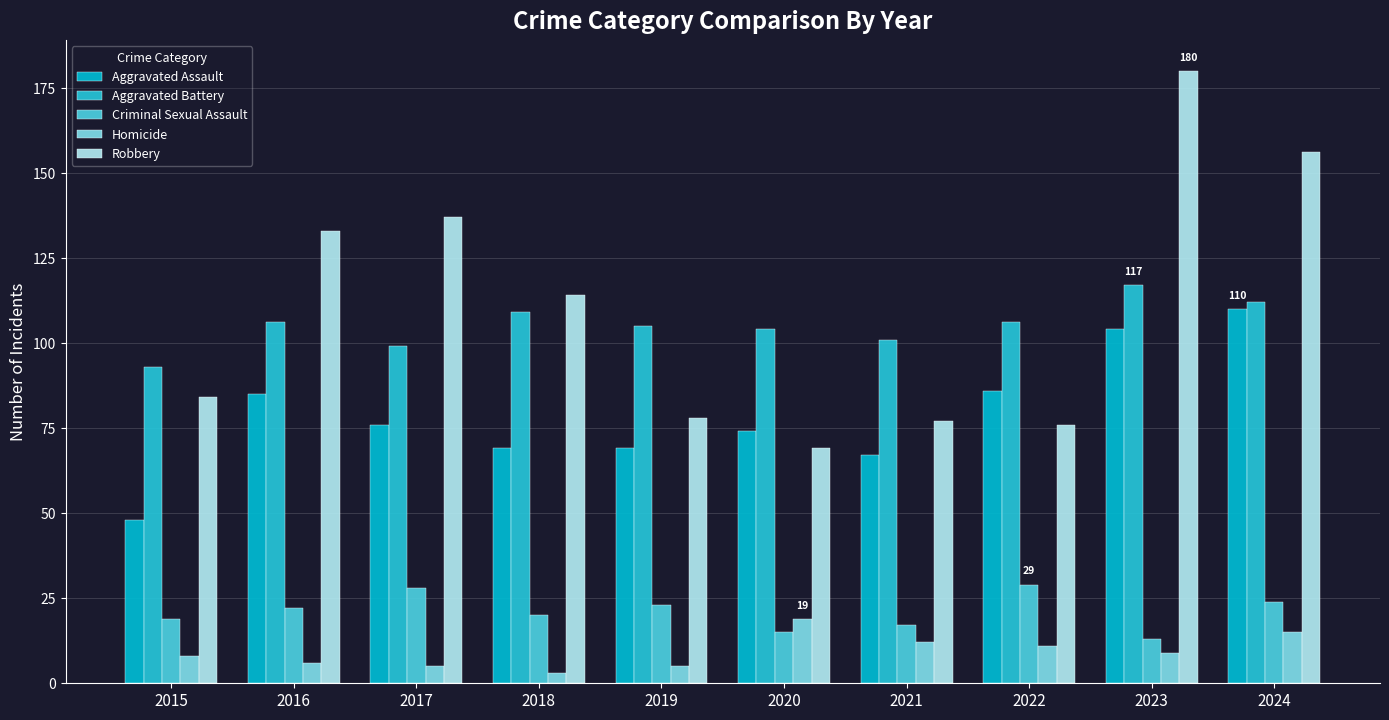

What is the difference between the Criminal Sexual Assault values at 2023 and 2024?

11